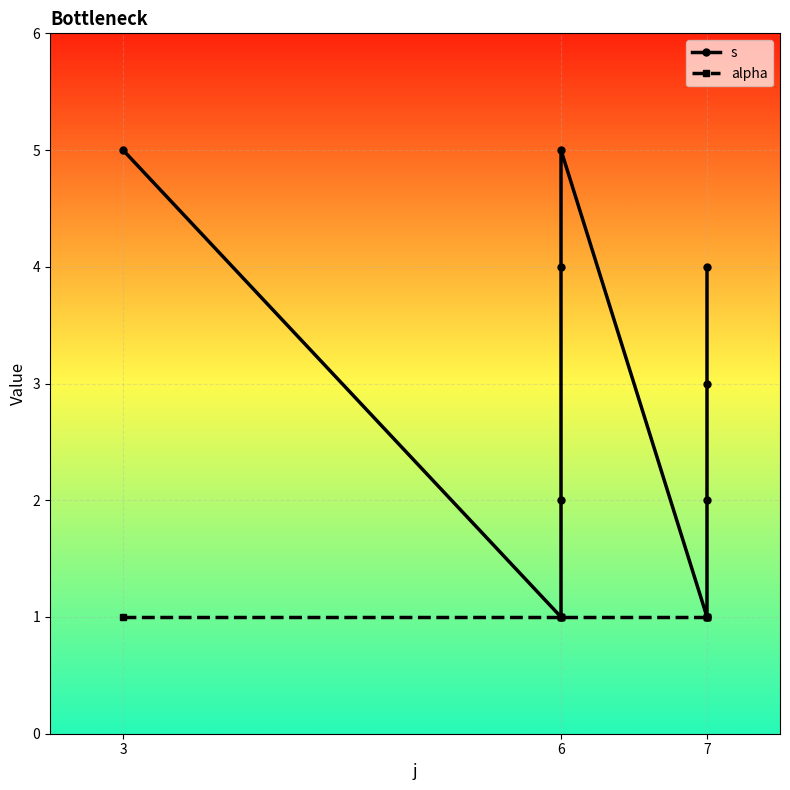

Is it true that s equals 2 at 3?

False